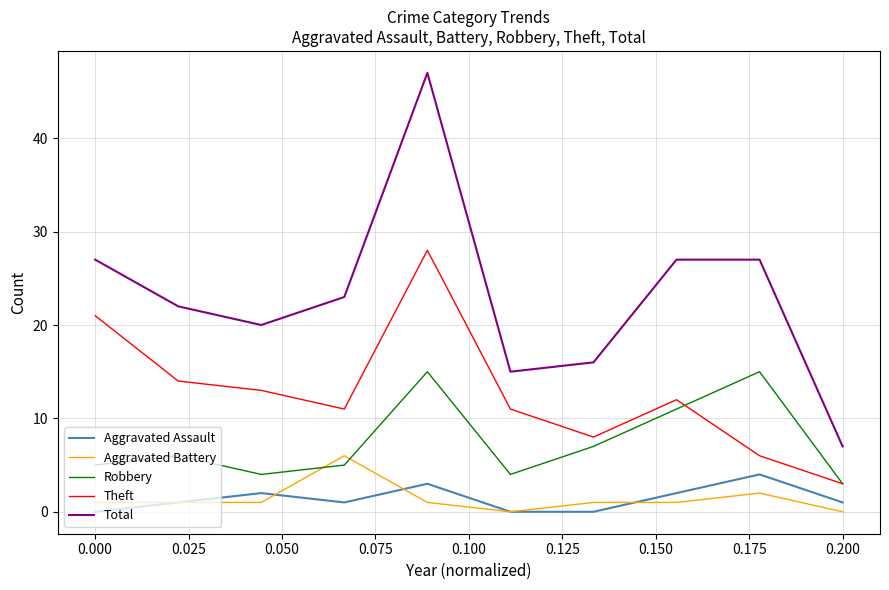

Reading left to right, what are all the values shown in this chart?

Aggravated Assault: 0	1	2	1	3	0	0	2	4	1
Aggravated Battery: 1	1	1	6	1	0	1	1	2	0
Robbery: 5	6	4	5	15	4	7	11	15	3
Theft: 21	14	13	11	28	11	8	12	6	3
Total: 27	22	20	23	47	15	16	27	27	7